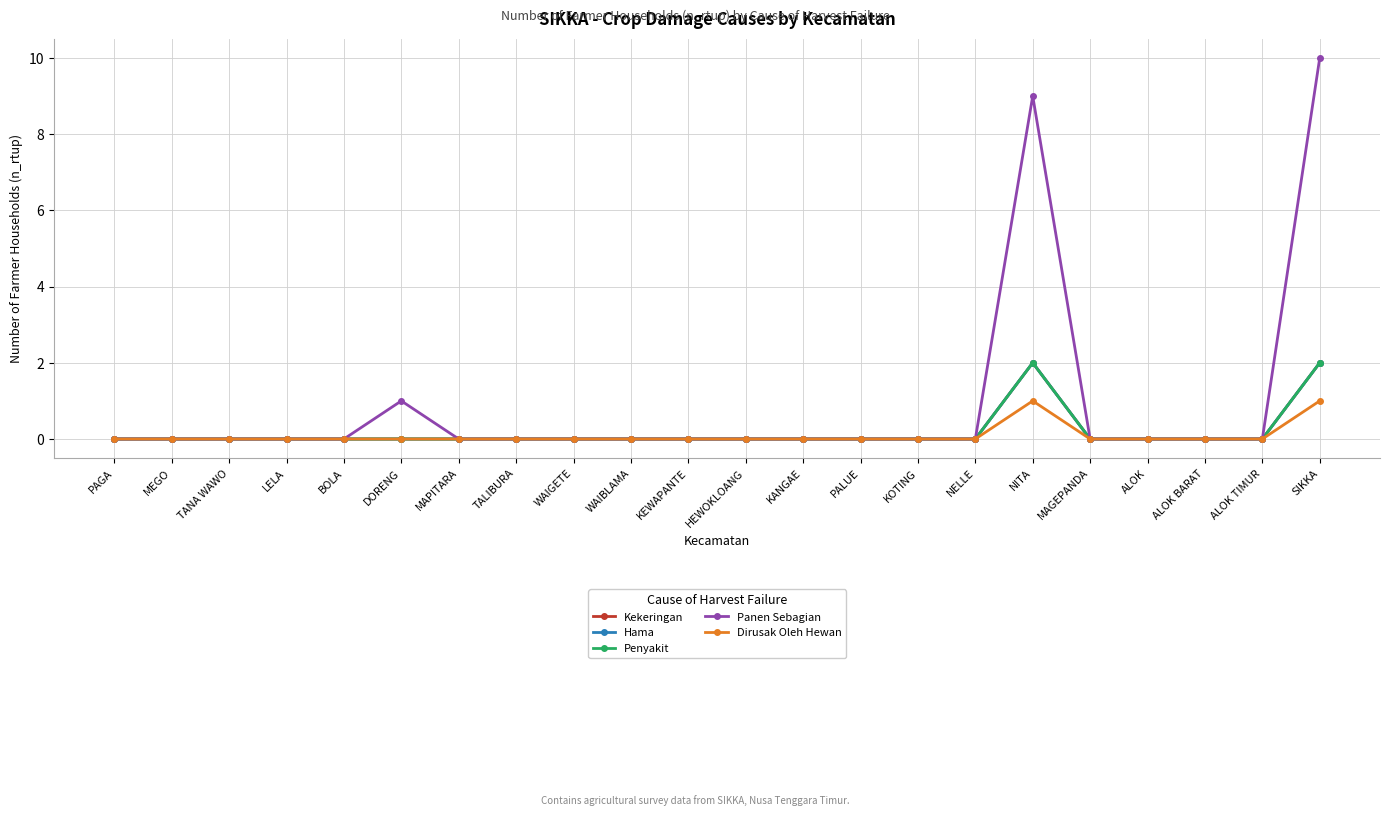

The value of Hama at SIKKA is 1. True or false?

False